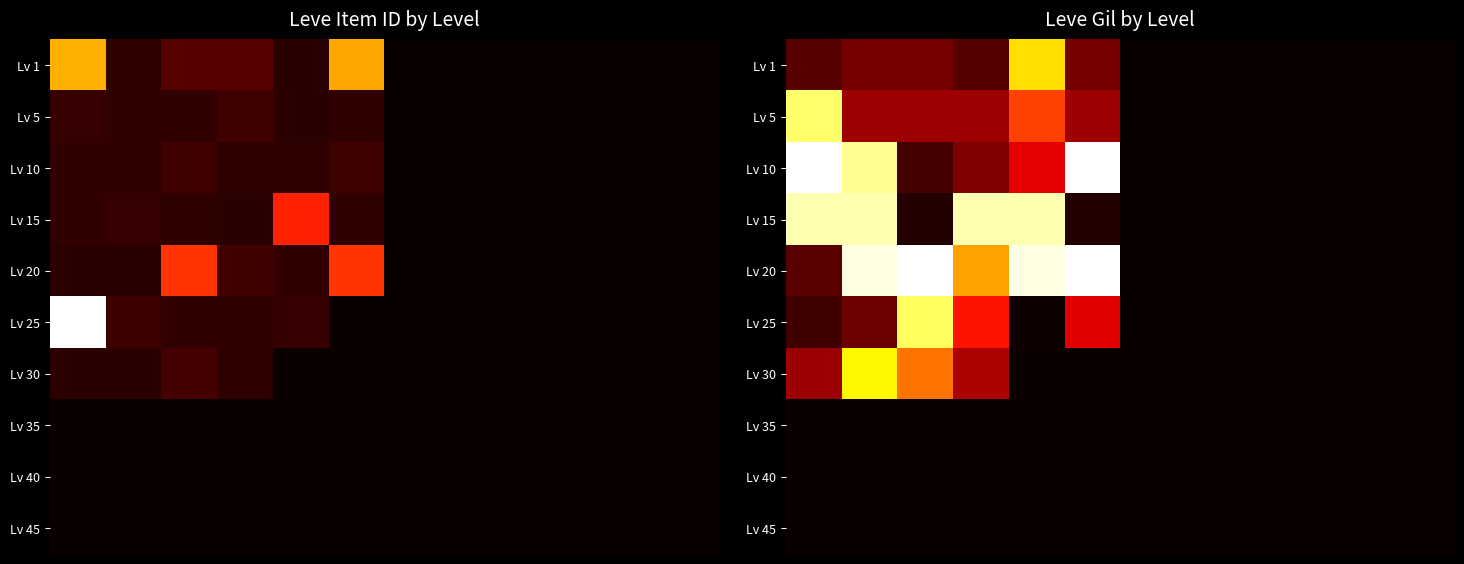

How many values in the Lv 10 series exceed 0?

6